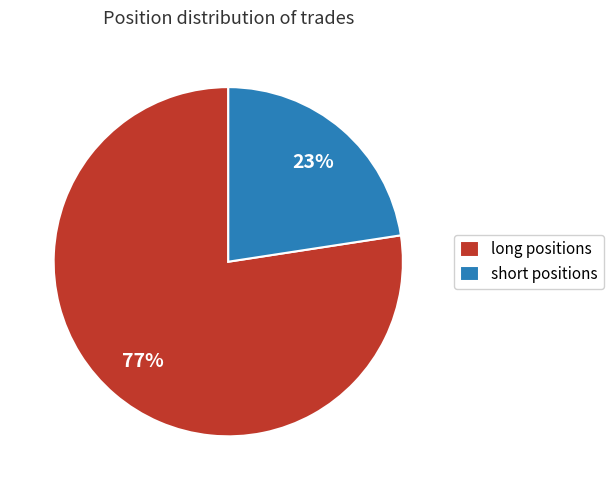

Which slice is the smallest?

short